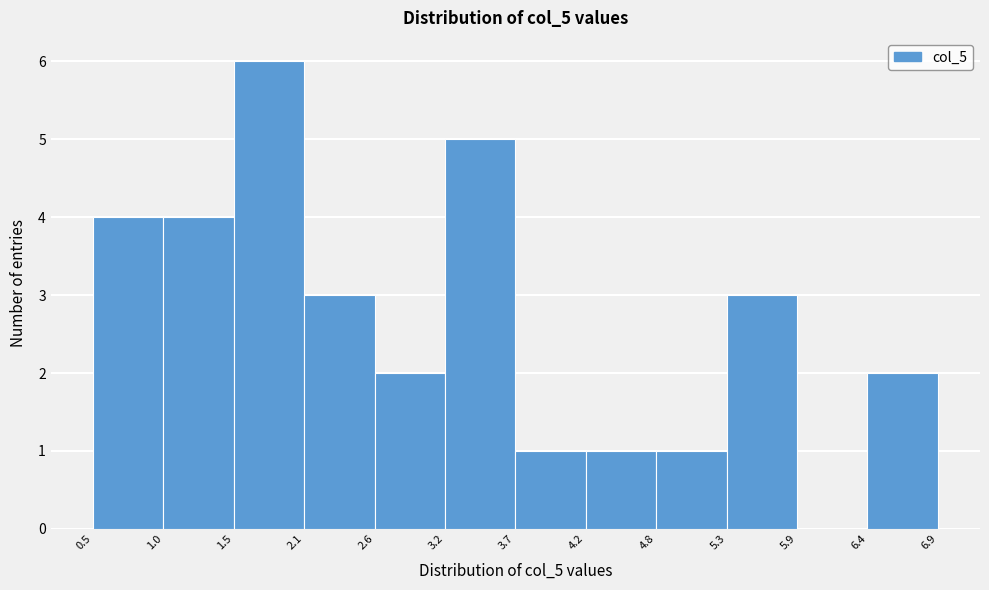

Reading left to right, list every bar in this chart as the range it spans on the x-axis followed by its height. The values are not printed on the chart, so give them approximately, as read against the axis.

0.5 to 1.0: 4
1.0 to 1.5: 4
1.5 to 2.1: 6
2.1 to 2.6: 3
2.6 to 3.2: 2
3.2 to 3.7: 5
3.7 to 4.2: 1
4.2 to 4.8: 1
4.8 to 5.3: 1
5.3 to 5.9: 3
5.9 to 6.4: 0
6.4 to 6.9: 2